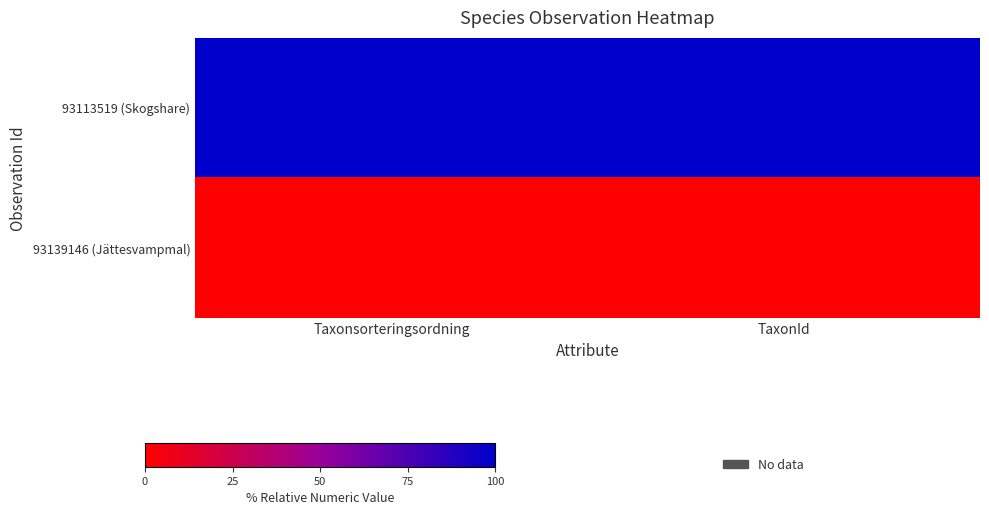

What is the spread (max minus min) of values at Taxonsorteringsordning?

100